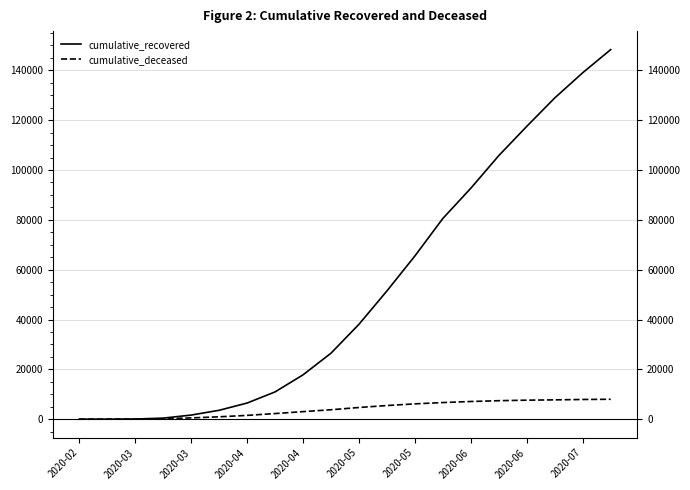

True or false: cumulative_deceased and cumulative_recovered cross at least once.

False